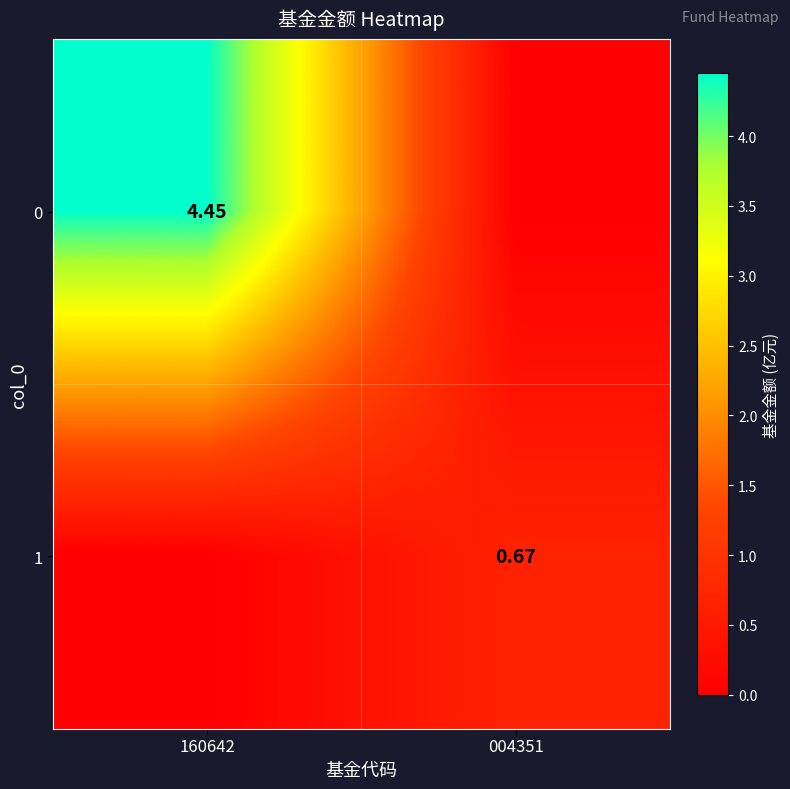

True or false: 1 has a value of 0.3 at 004351.

False